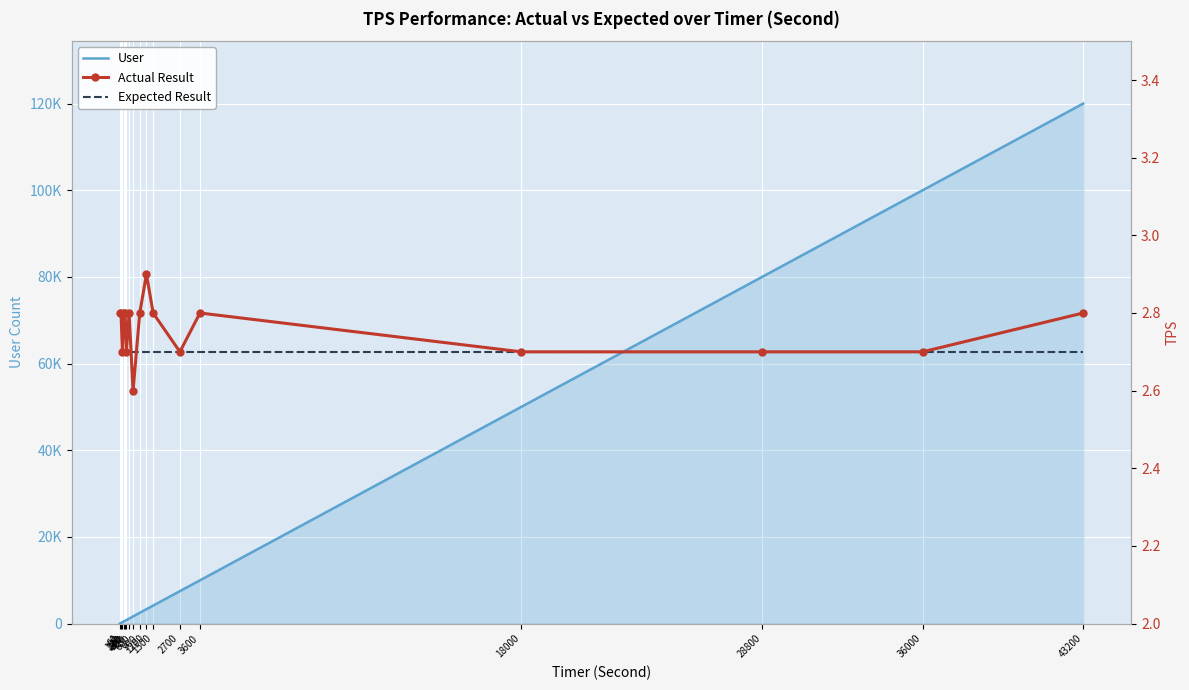

The User series shows 166.7 at 60. True or false?

True